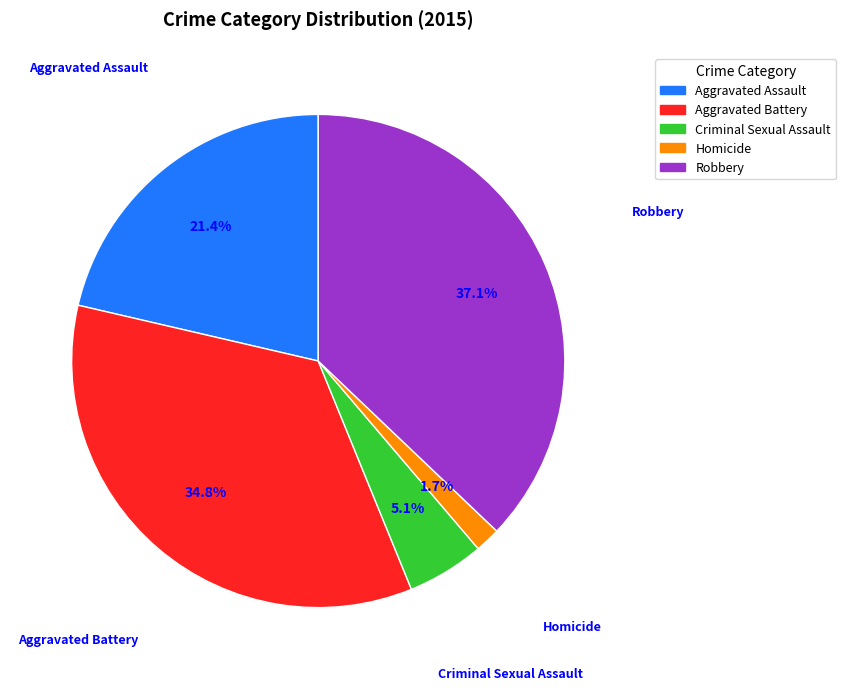

Which slice is the smallest?

Homicide